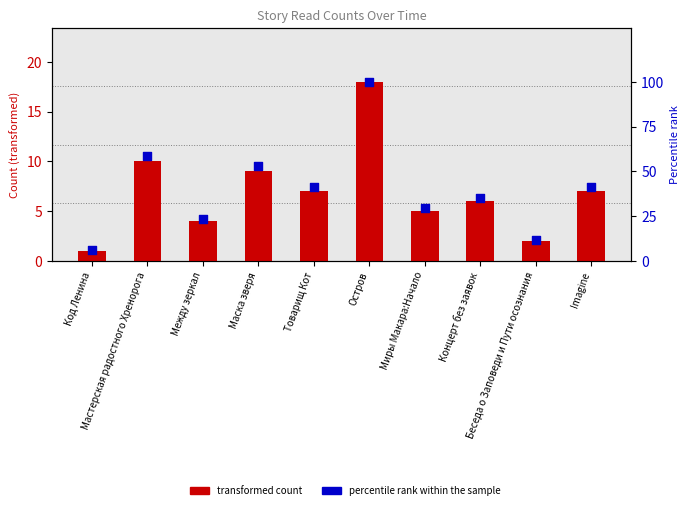

At how many categories does at least one series exceed 76?

1